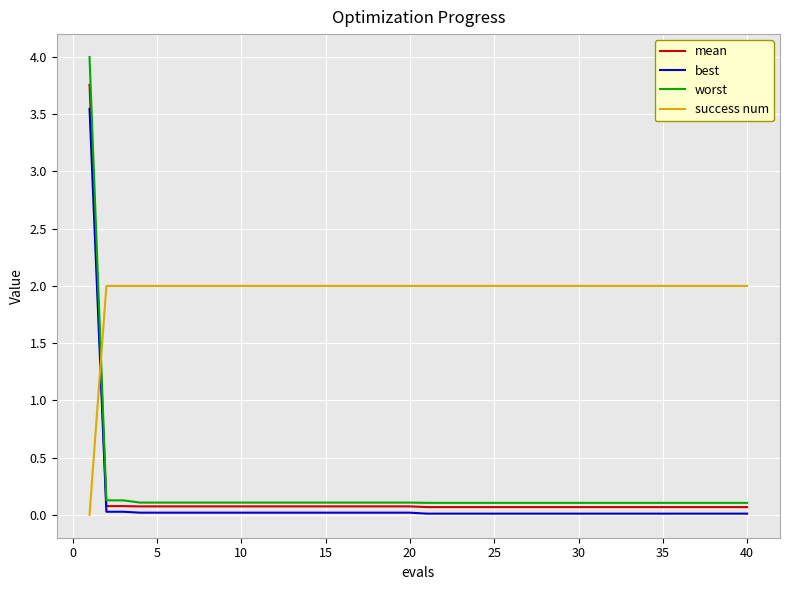

Which series has the largest total across all categories?

success num